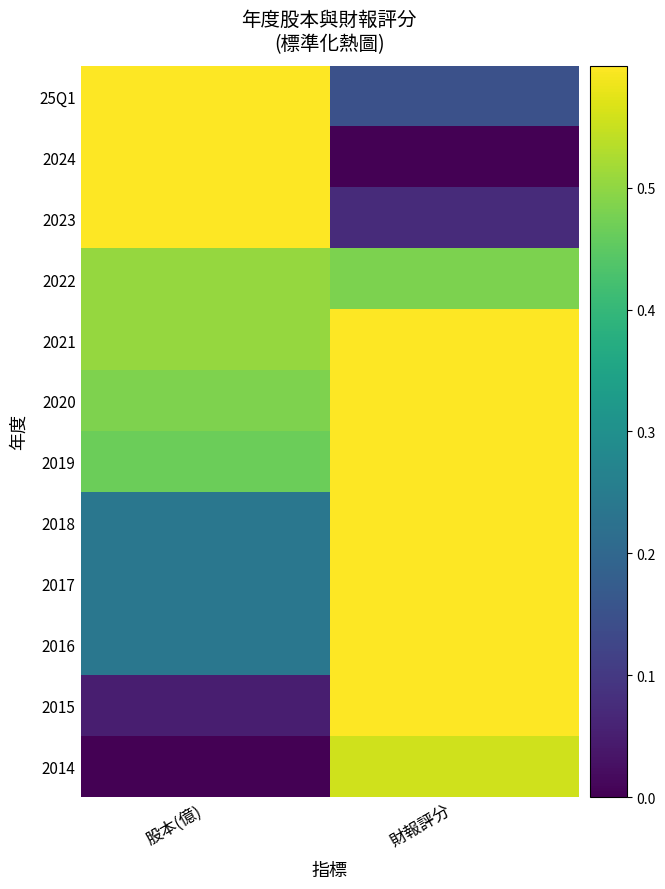

At how many categories does at least one series exceed 0?

2